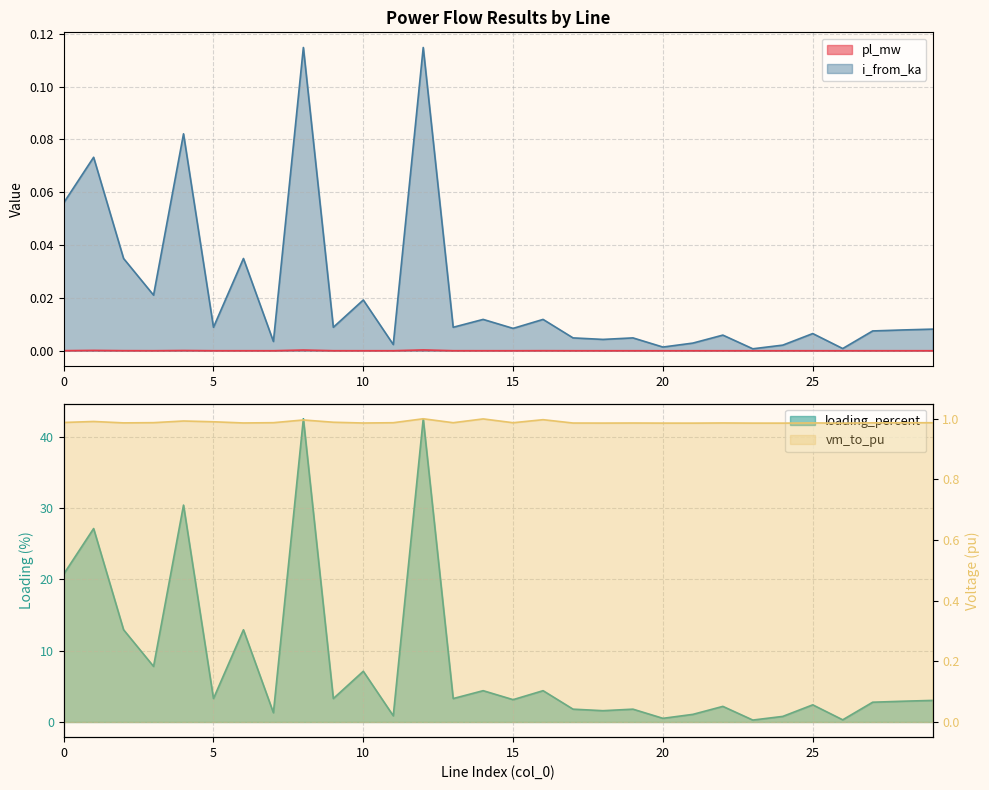

At which label does vm_to_pu reach its peak?

12